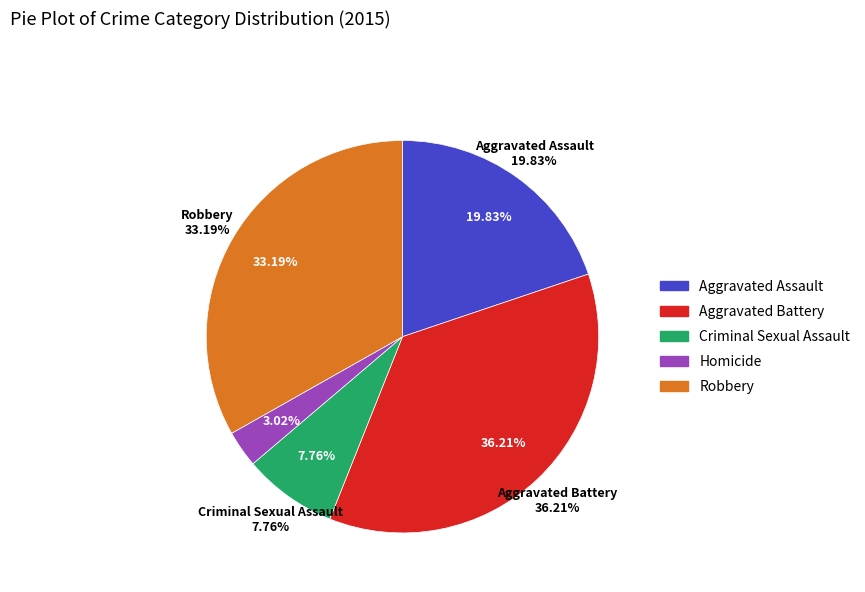

Which category has the smallest portion of the pie?

Homicide